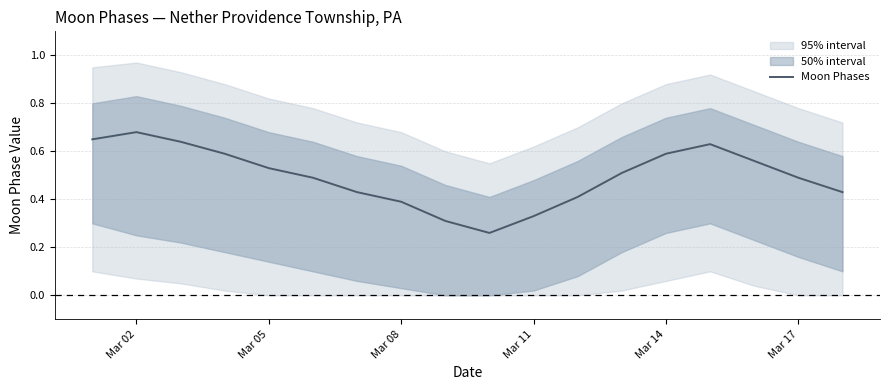

The value of Moon Phases at Mar 14 is 0.4. True or false?

False